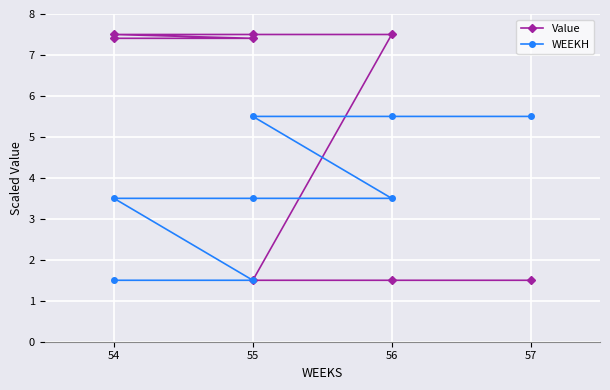

Read the WEEKH value at 55.

5.5